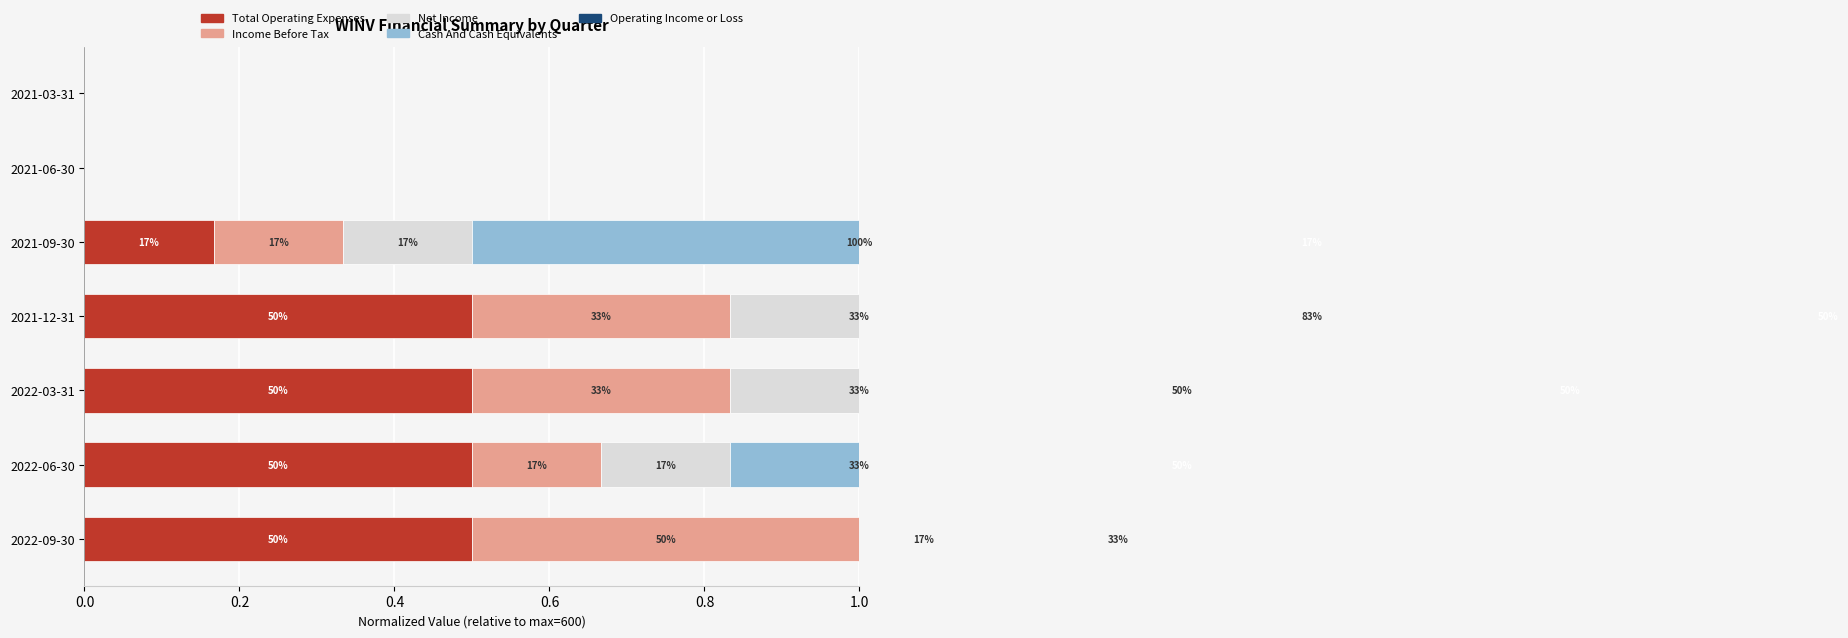

Are the bars horizontal?

Yes